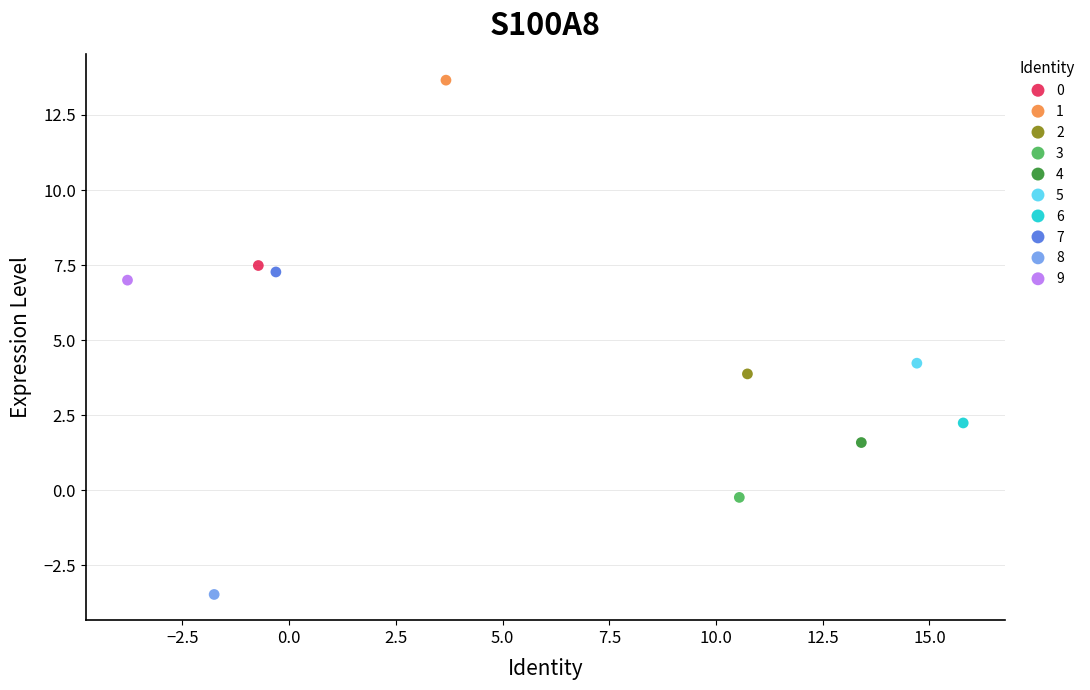

What are all the series names shown in the legend?

0, 1, 2, 3, 4, 5, 6, 7, 8, 9